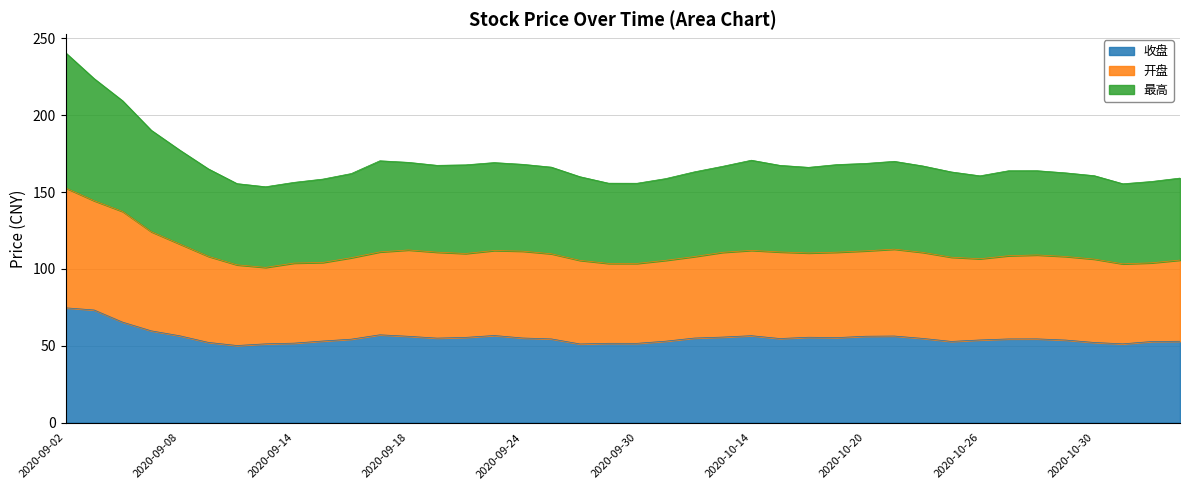

What is the label of the 31st point from the right?

2020-09-15